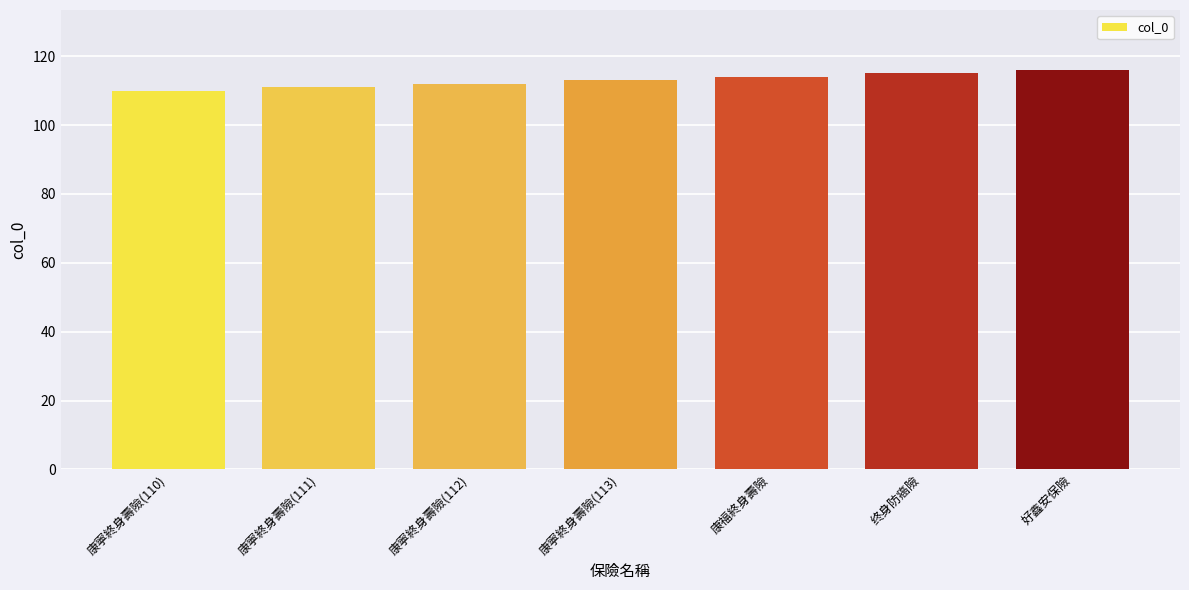

Is it true that the value at 康福終身壽險 is 31?

False